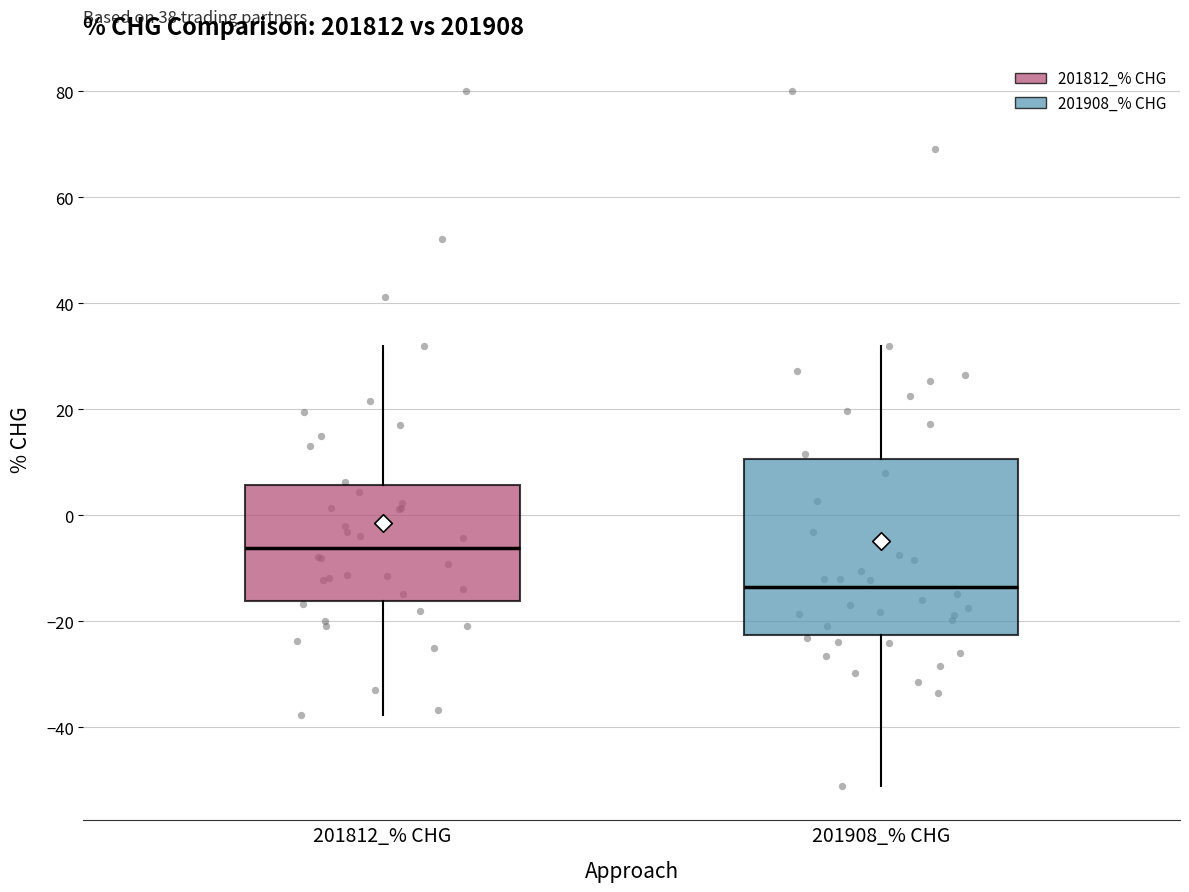

Reading left to right, transcribe this box plot: for each box, give where its median line is, the range the box spans, and where its two whiskers end, as read against the y-axis. The values are not printed on the chart, so give them approximately, as read against the axis.

201812_% CHG: median -6, box -16 to 6, whiskers -38 to 32
201908_% CHG: median -14, box -22 to 10, whiskers -50 to 32